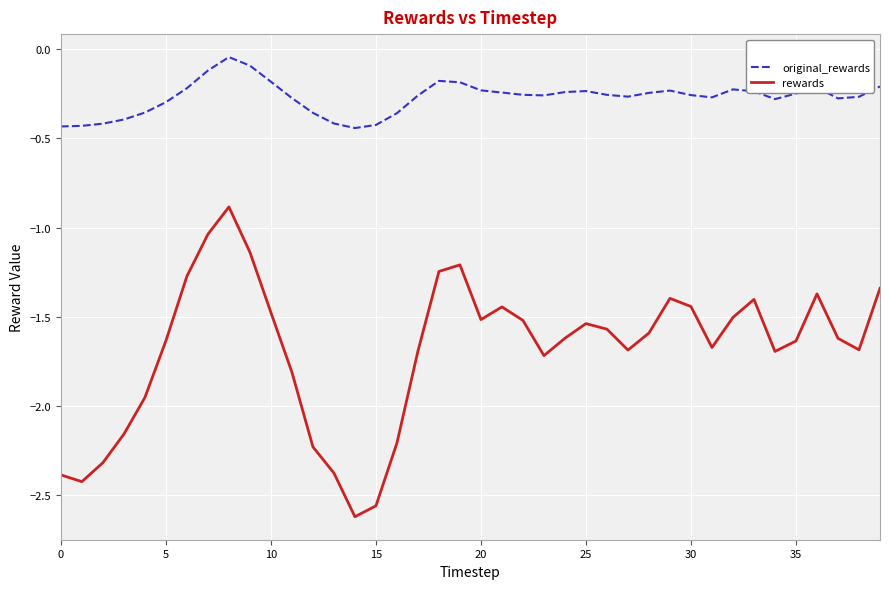

True or false: original_rewards and rewards intersect in this chart.

False